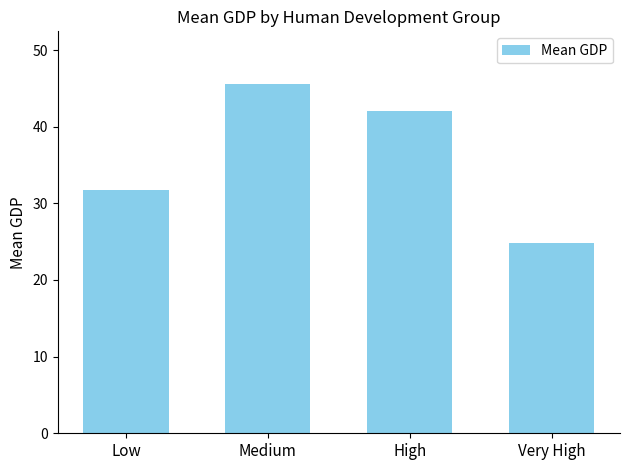

Is it true that the value at Very High is 6.0?

False